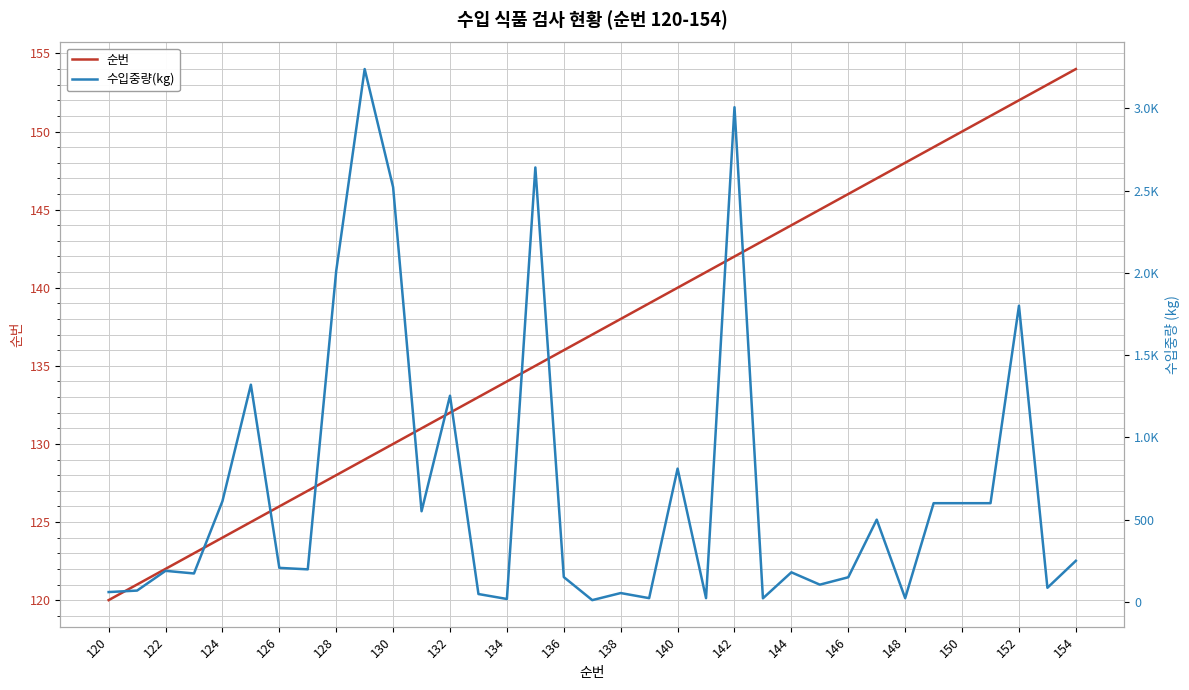

What is the maximum value for 순번?

154